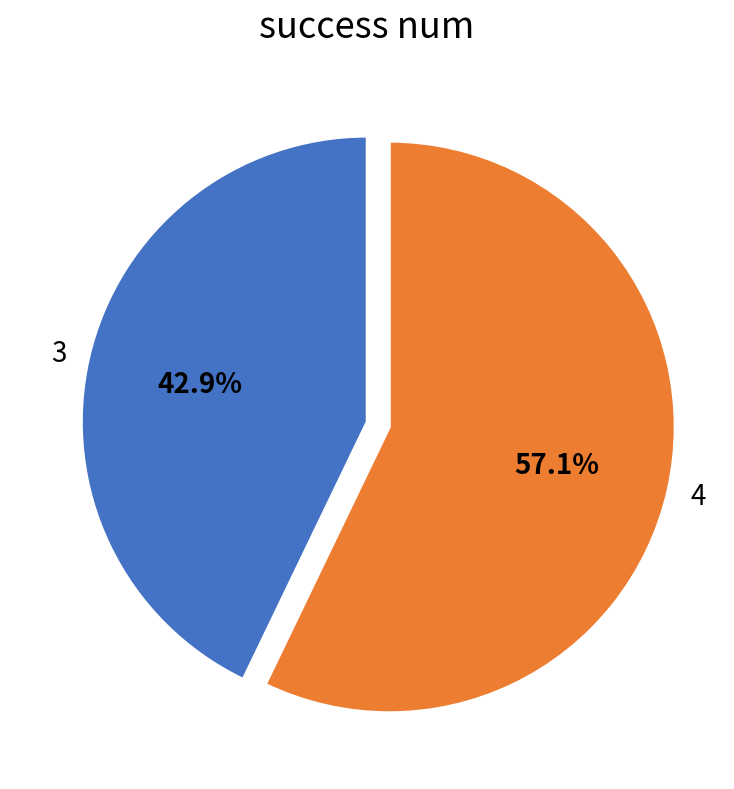

What is the largest slice in the pie chart?

4